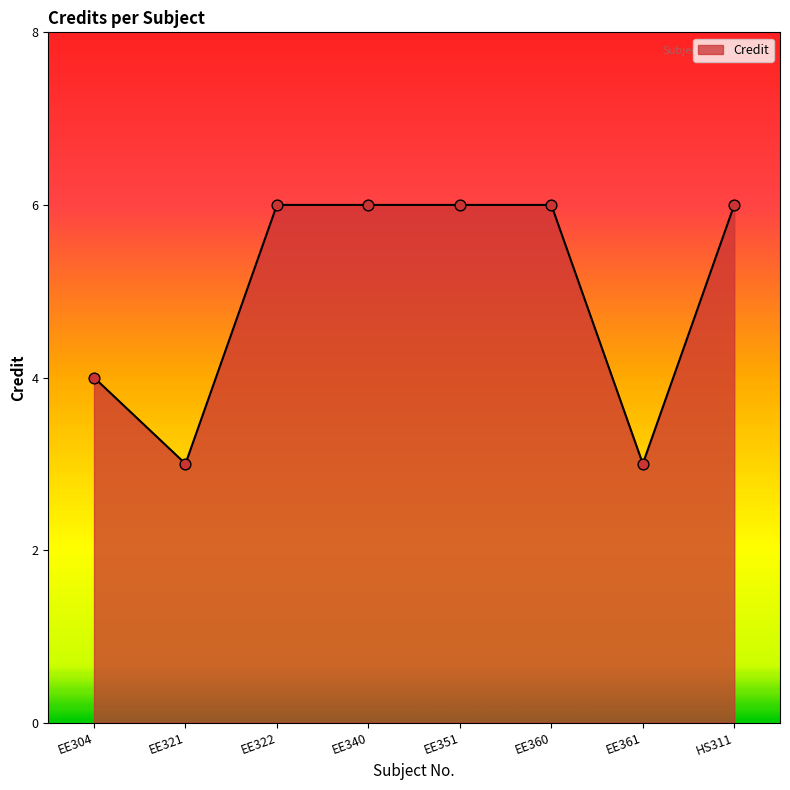

Which has a higher value, EE351 or EE321?

EE351